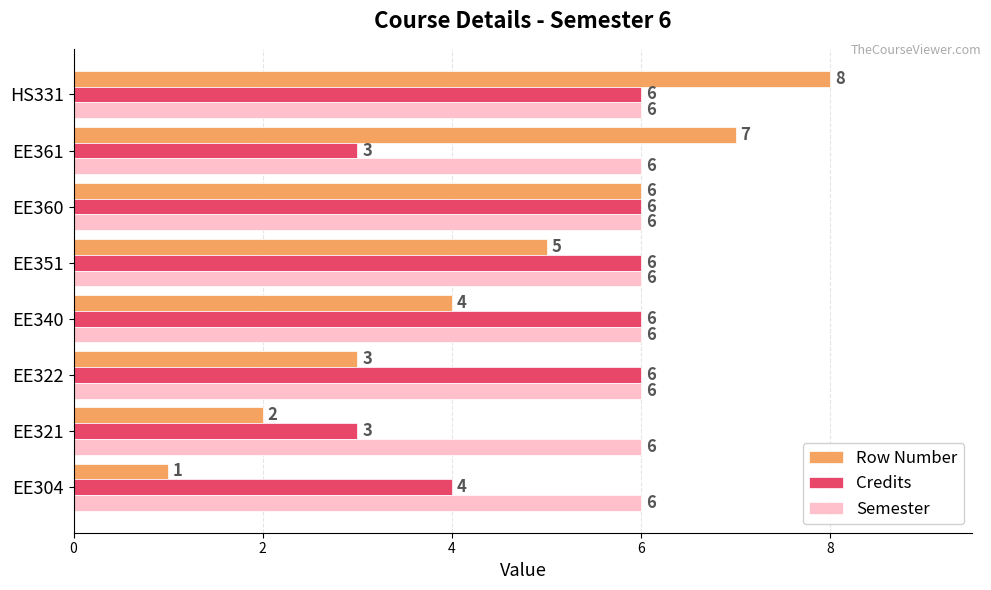

Which series changed the most between EE322 and EE360?

Row Number